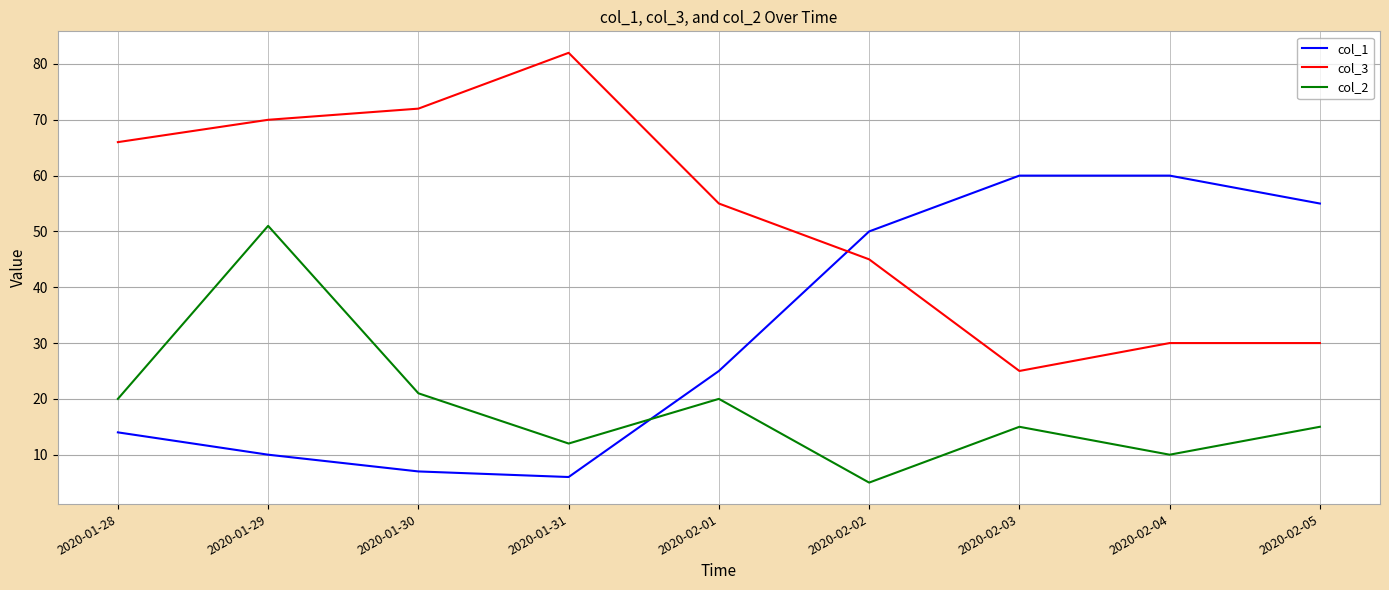

What is the difference between the maximum and minimum values in the col_3 series?

57